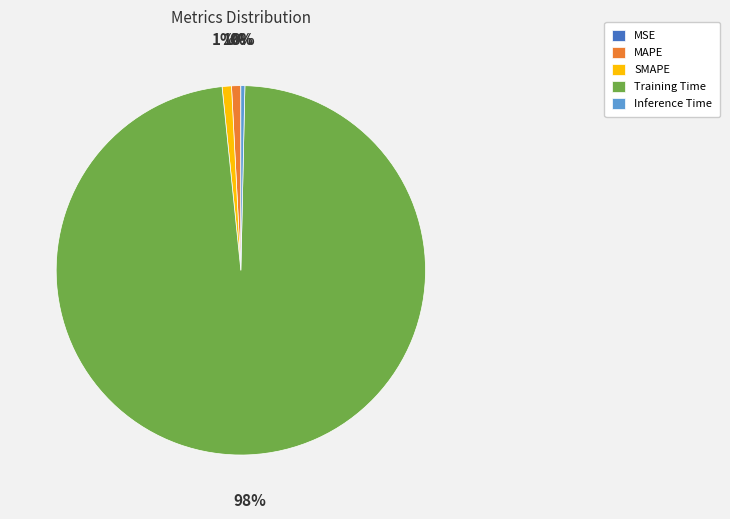

The MAPE slice represents 11% of the pie. True or false?

False